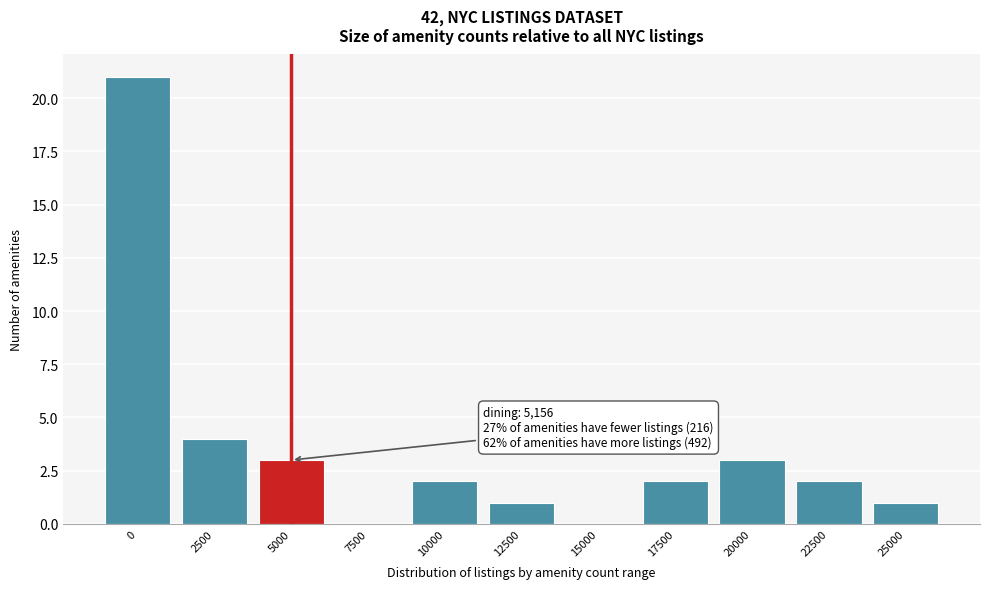

Reading left to right, list all the values displayed in this chart.

0=21	2500=4	5000=3	7500=0	10000=2	12500=1	15000=0	17500=2	20000=3	22500=2	25000=1